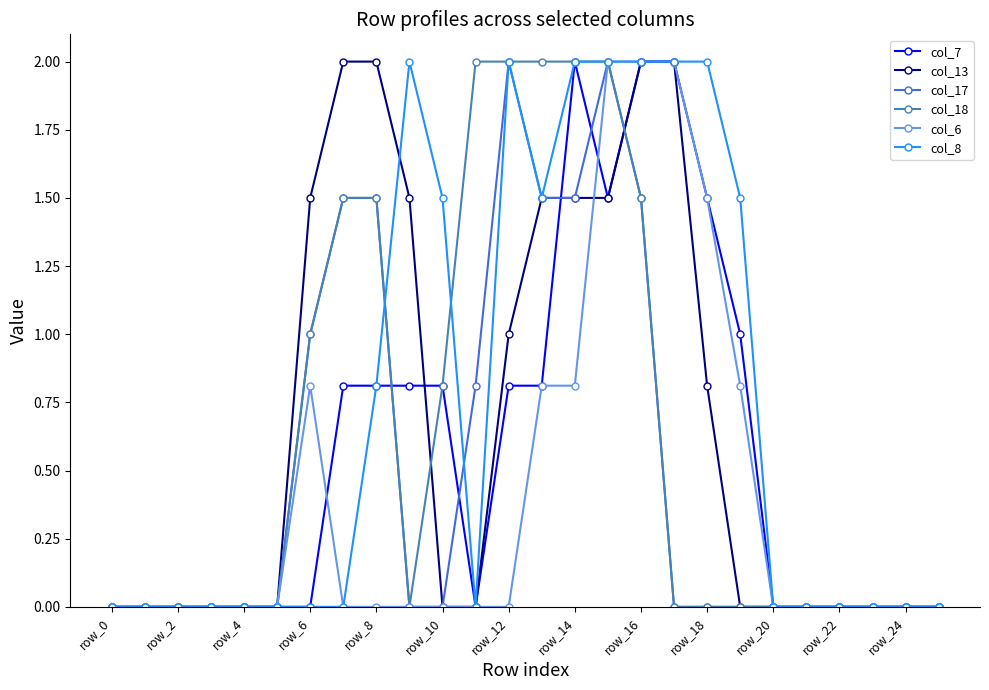

What is the value of the col_8 point at the 17th from the left?

2.0